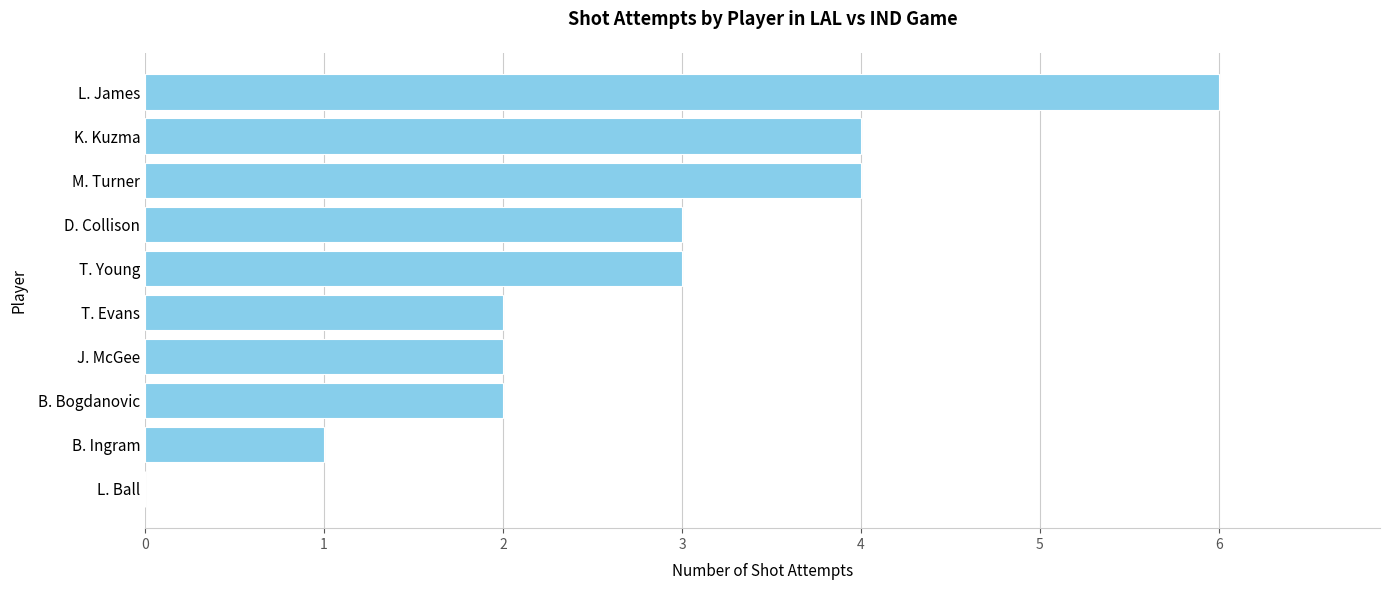

What is the average value?

3